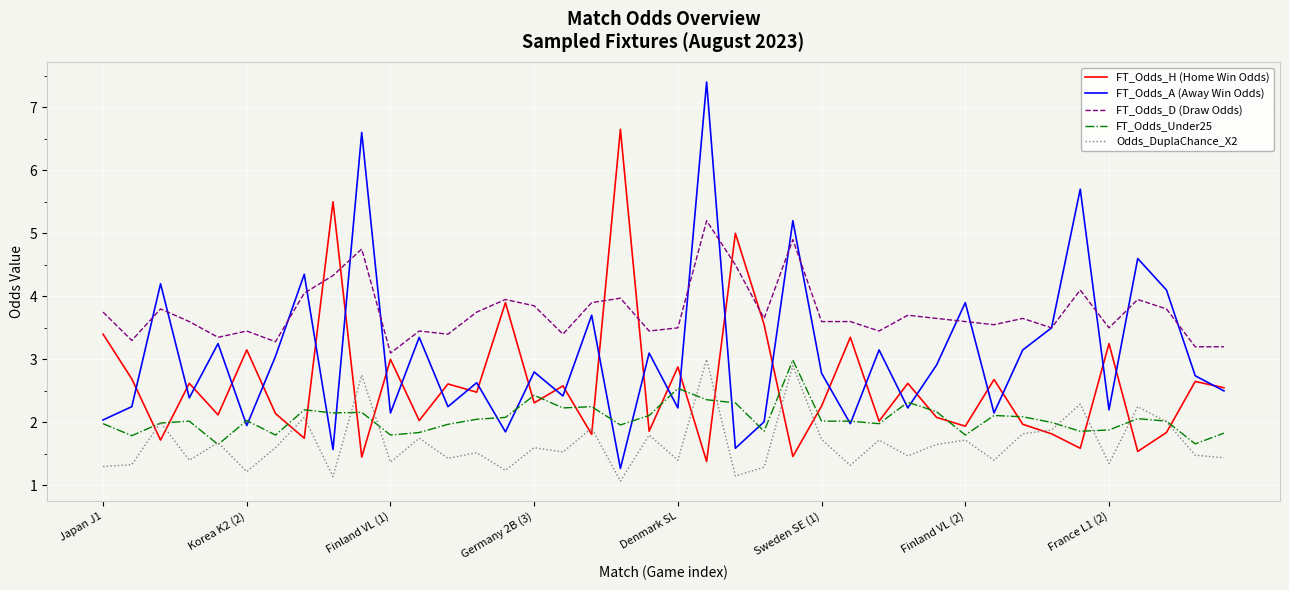

What is the maximum value shown in the chart?

7.4